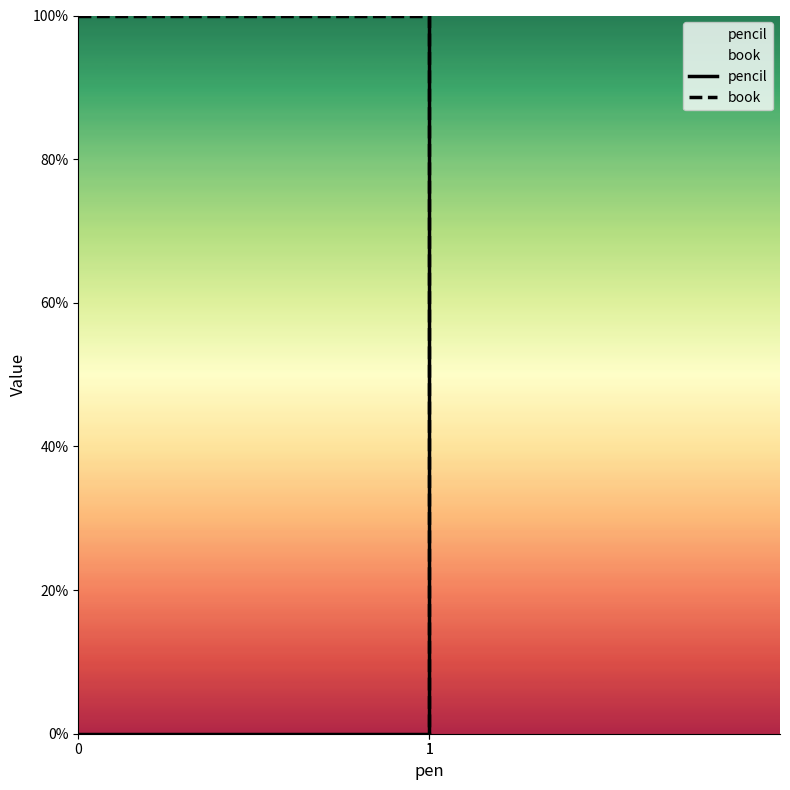

What is the sum of the book values at 1 and 0?

1